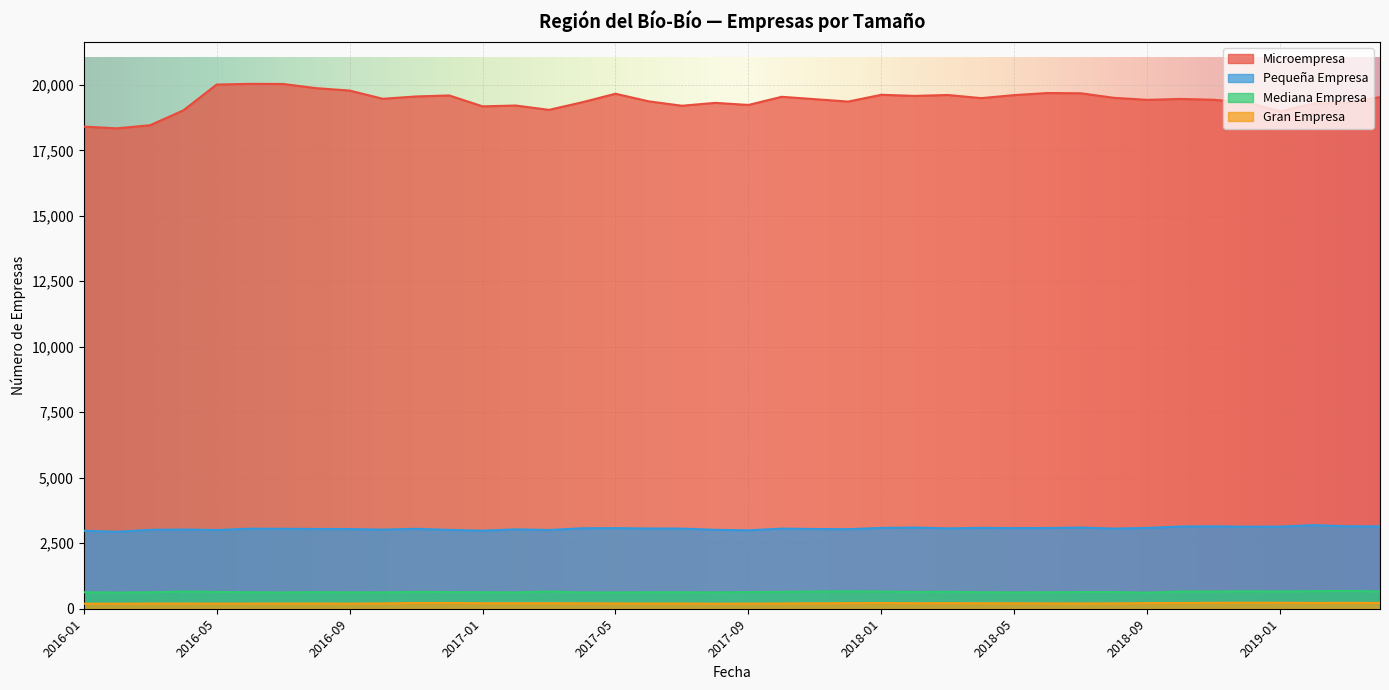

What is the minimum value shown in the chart?

191